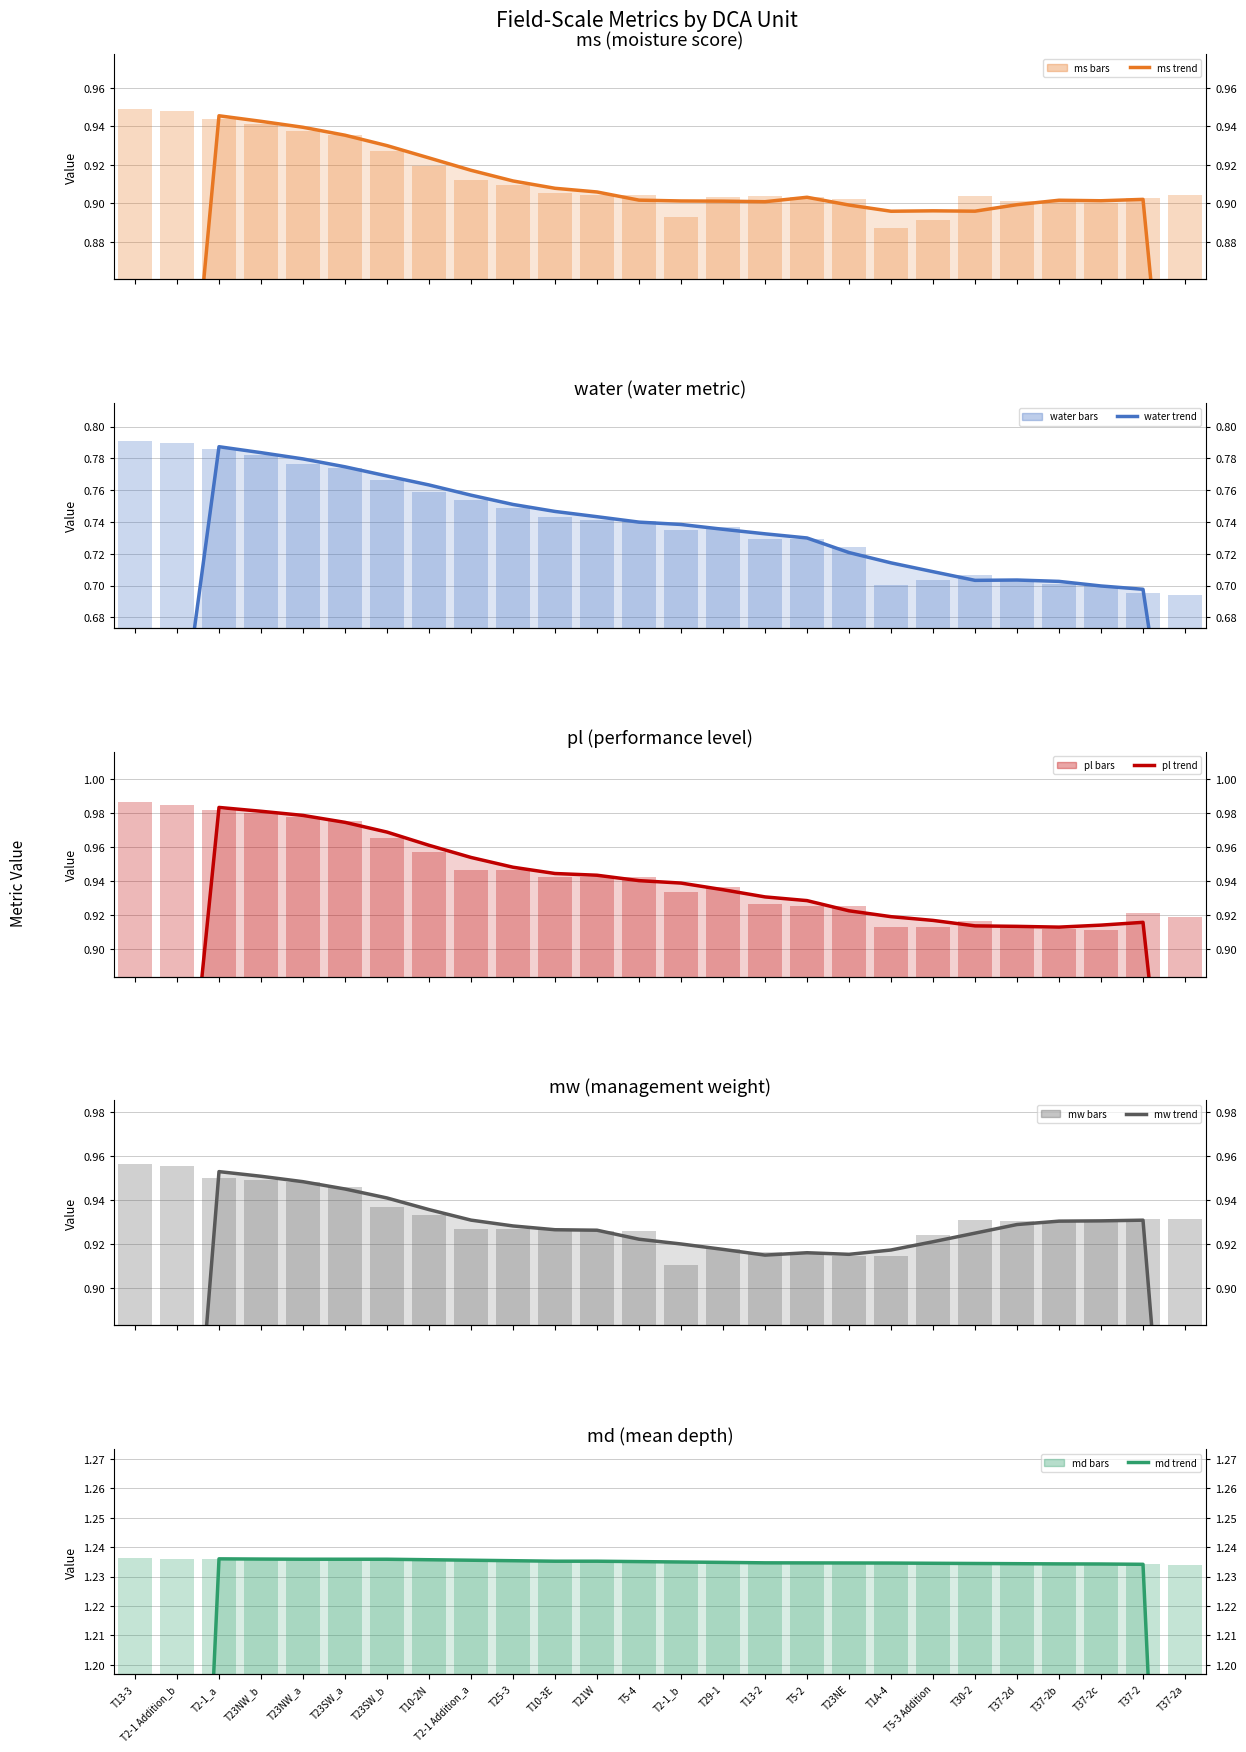

What is the total value across all series at T5-4?

4.7